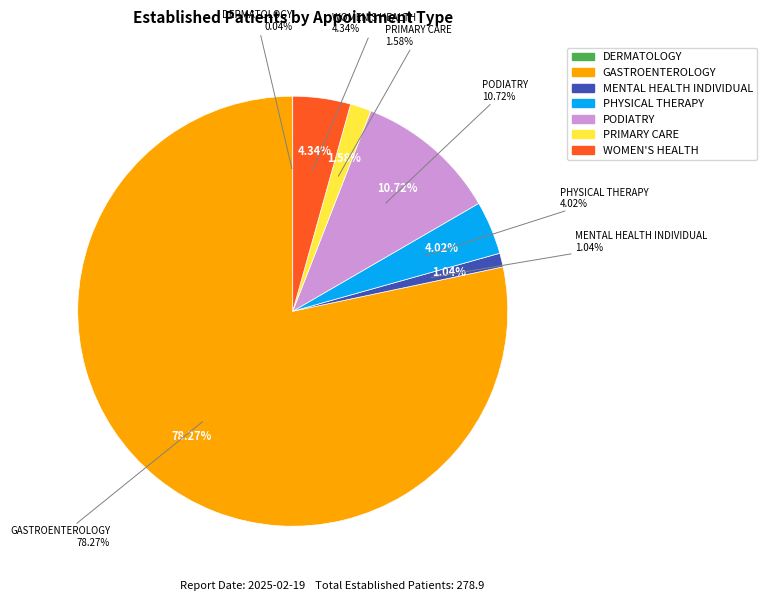

What portion of the pie excludes PRIMARY CARE?

98.4%